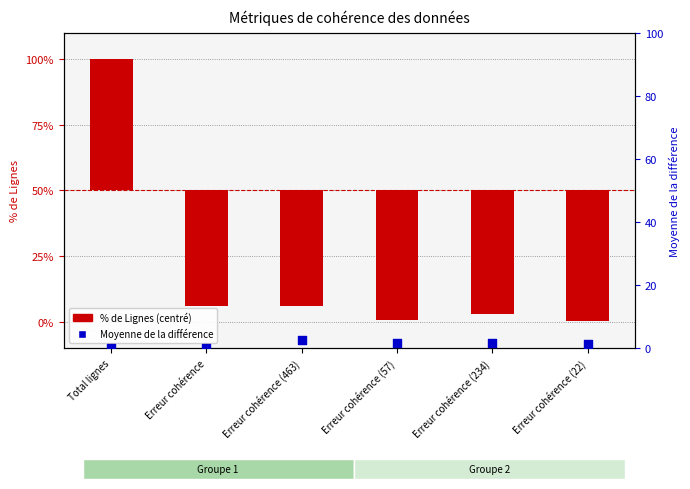

Which series has the largest Y range (max minus min)?

% de Lignes (centré)